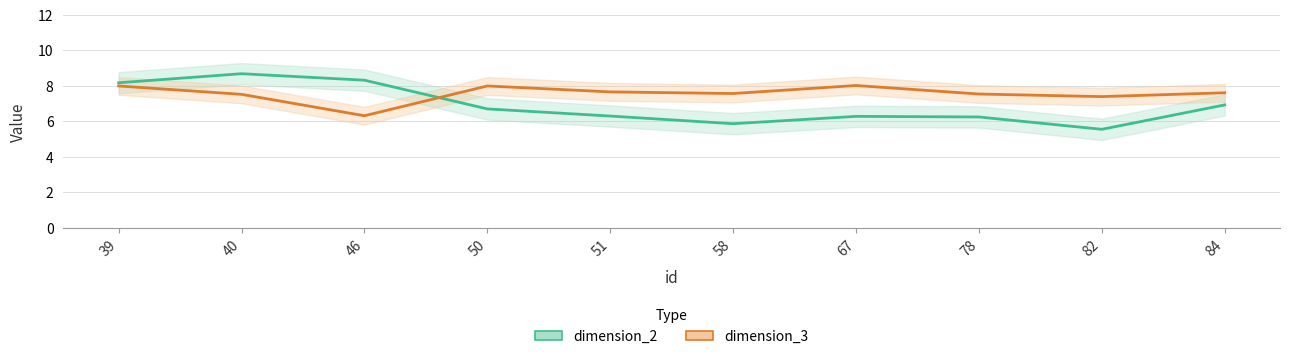

Reading right to left, list all the values displayed in this chart.

dimension_2: 6.9	5.6	6.2	6.3	5.9	6.3	6.7	8.3	8.7	8.2
dimension_3: 7.6	7.4	7.5	8.0	7.6	7.7	8.0	6.3	7.5	8.0